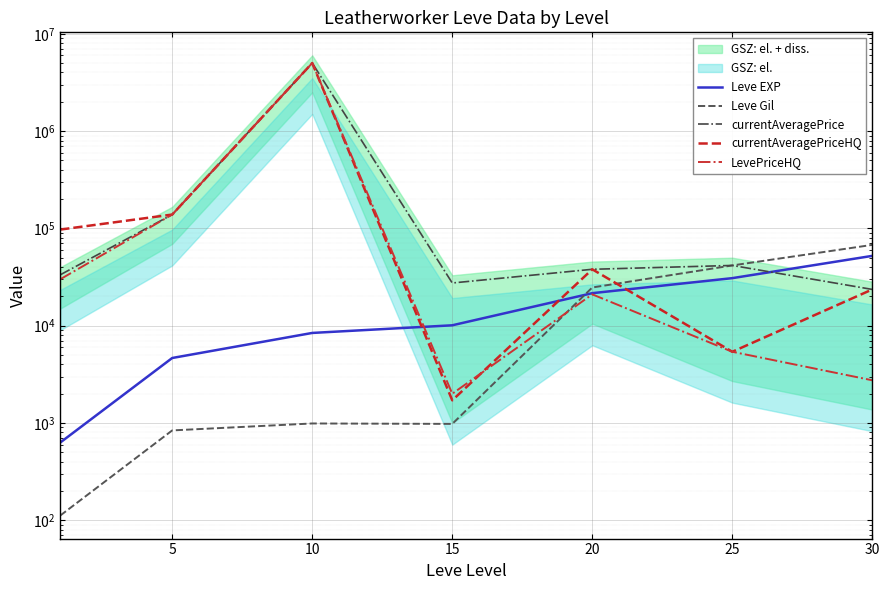

What is the approximate value of currentAveragePrice at 10?

5000252.5